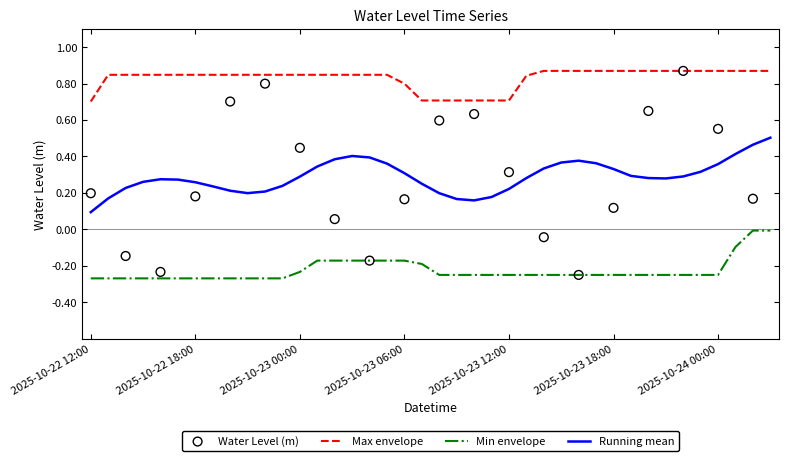

What is the change in value from 2025-10-23 08:00 to 2025-10-23 20:00?

+0.1